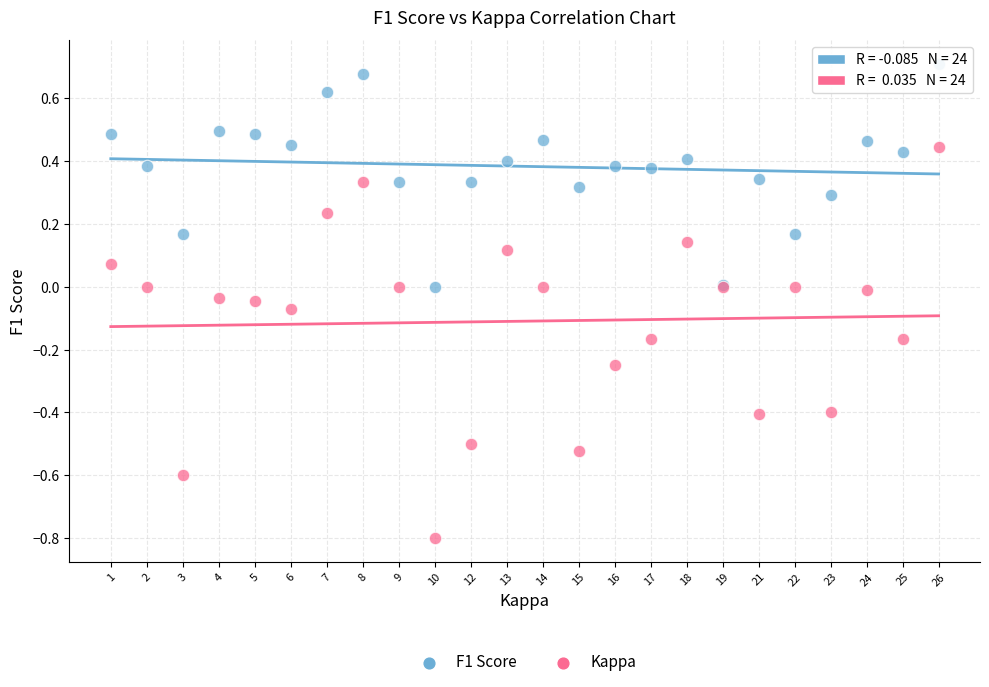

Which series contains the lowest Y value?

Kappa